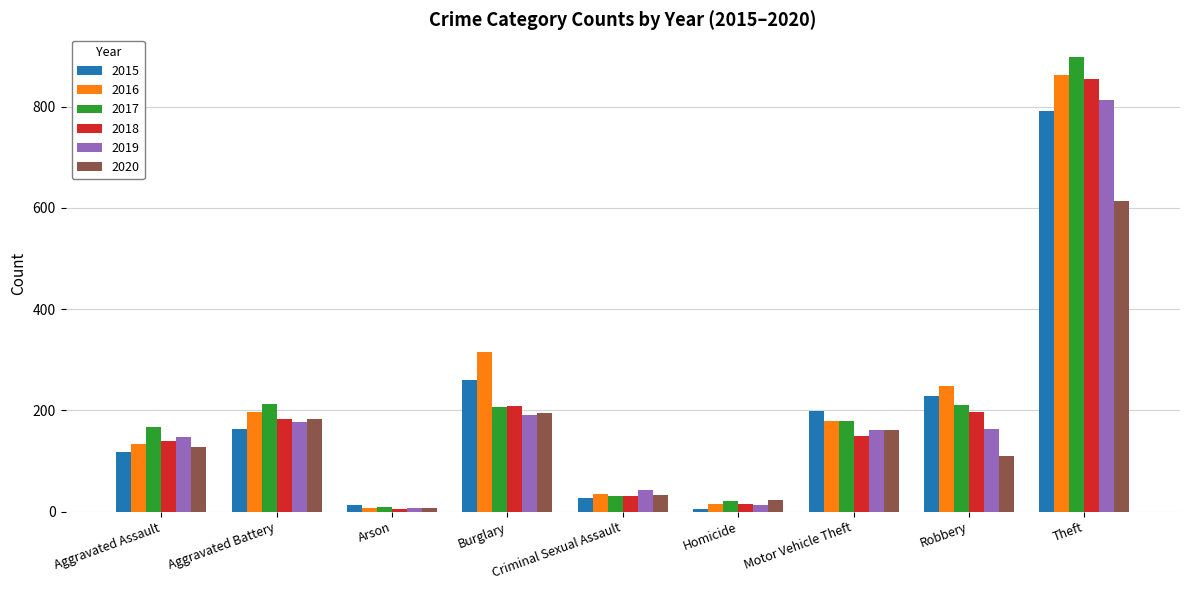

Where does the 2017 series first go above 180?

Aggravated Battery